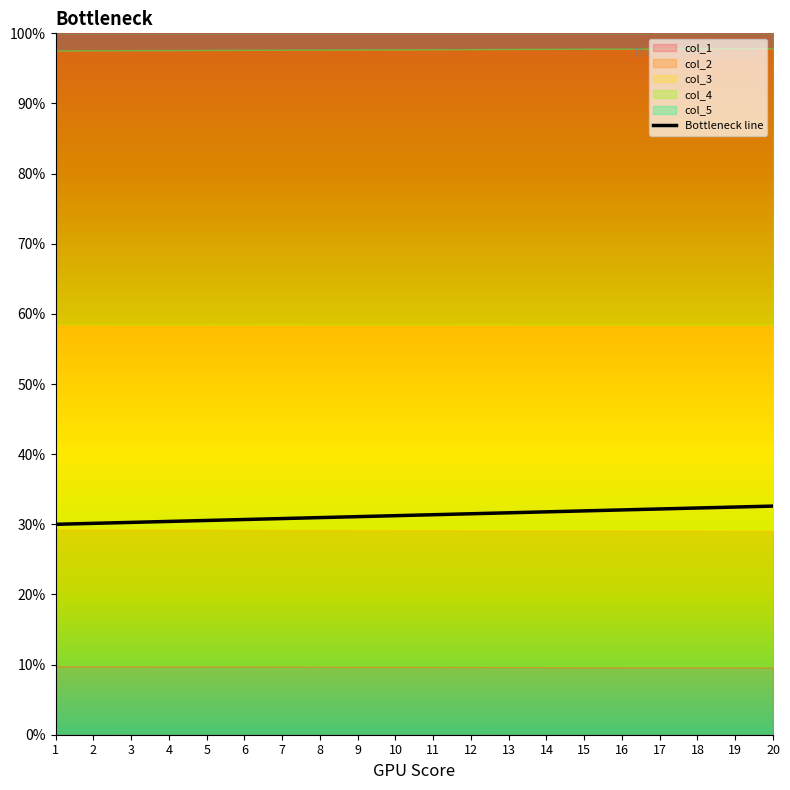

List the labels in order of value, largest first.

20, 19, 18, 17, 16, 15, 14, 13, 12, 11, 10, 9, 8, 7, 6, 5, 4, 3, 2, 1